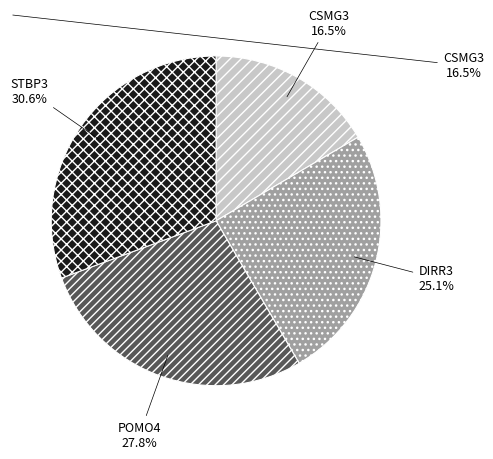

Do POMO4 and DIRR3 together represent more than half of the pie?

Yes